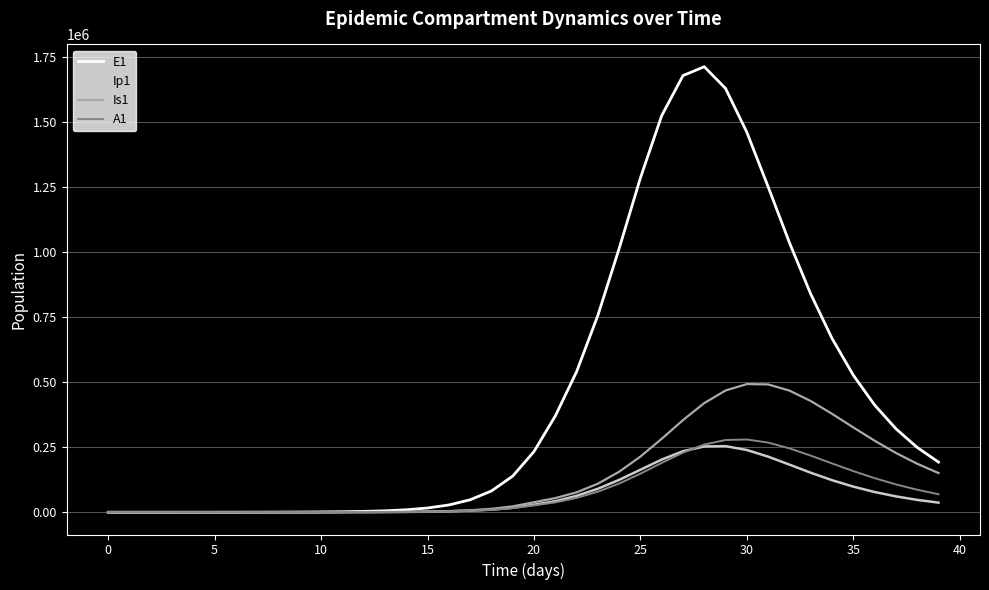

Which series has the largest total across all categories?

E1